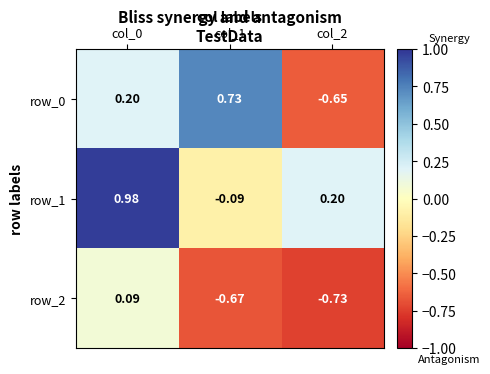

How many values in row_1 are above zero?

2